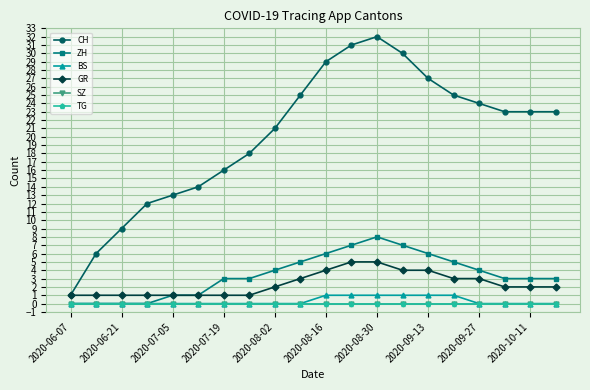

Does the chart have visible grid lines?

Yes